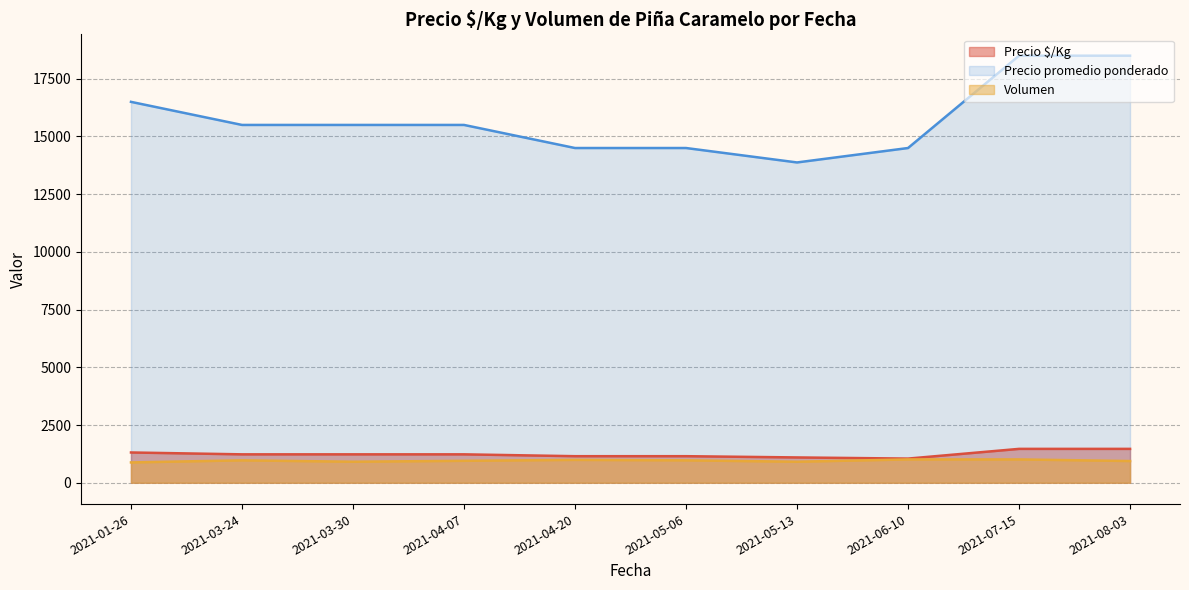

What is the sum of all Volumen values?

9540